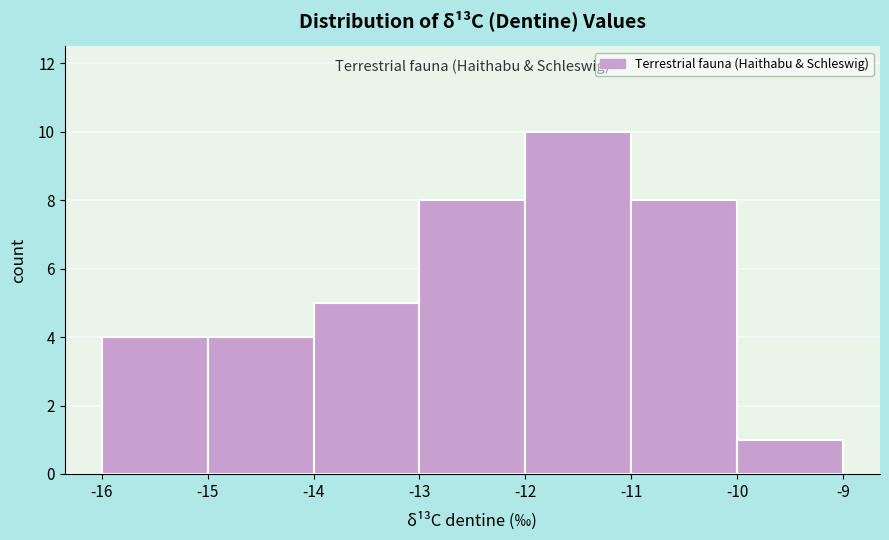

Reading left to right, list every bar in this chart as the range it spans on the x-axis followed by its height. The values are not printed on the chart, so give them approximately, as read against the axis.

-16 to -15: 4
-15 to -14: 4
-14 to -13: 5
-13 to -12: 8
-12 to -11: 10
-11 to -10: 8
-10 to -9: 1